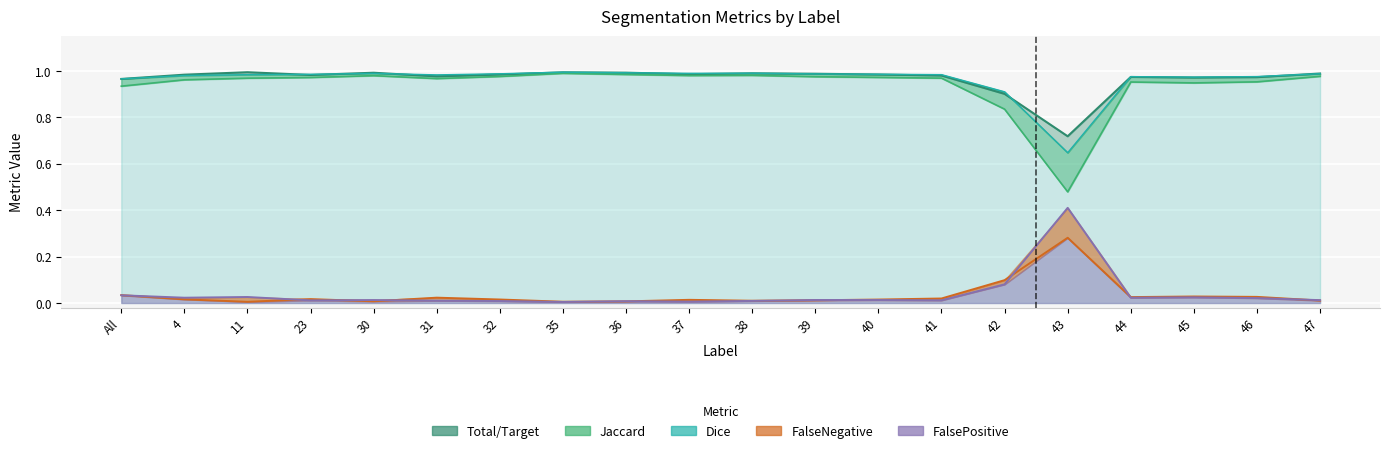

Which series has the widest spread of values?

Jaccard